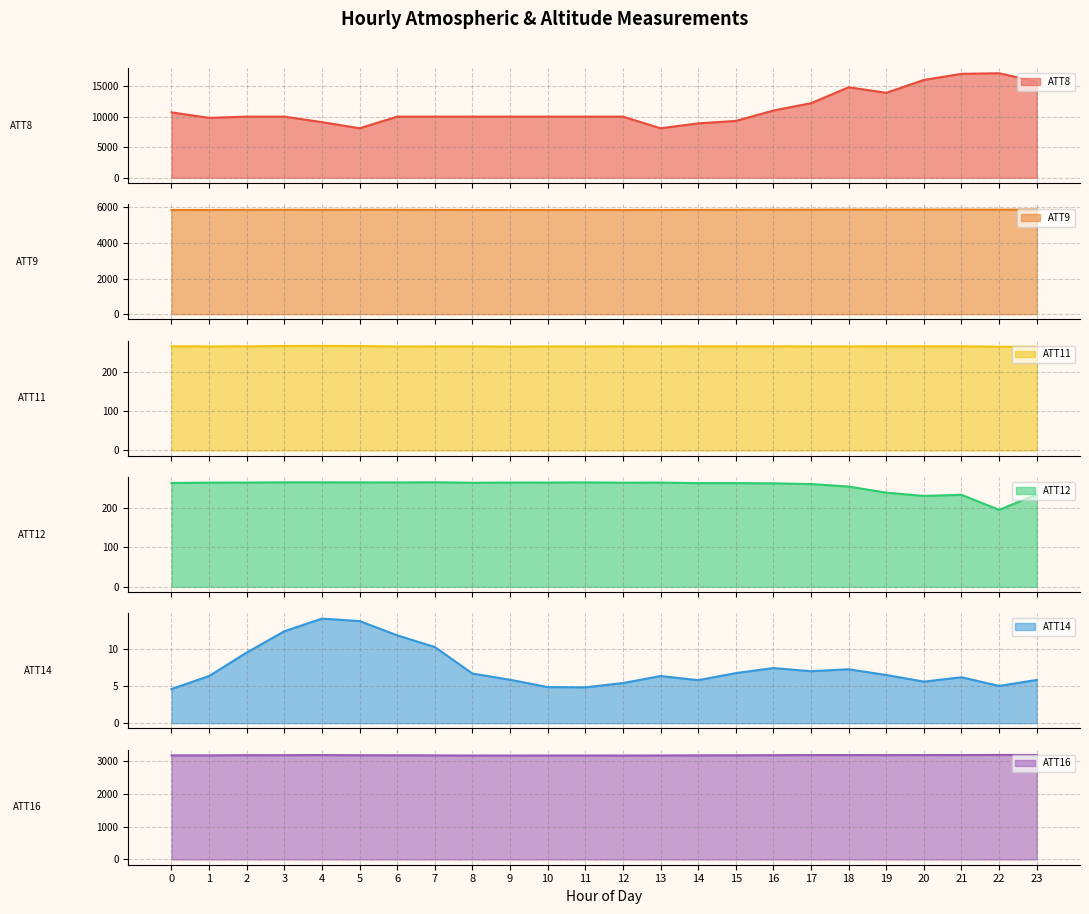

What is the total value across all series at 8?

19543.2